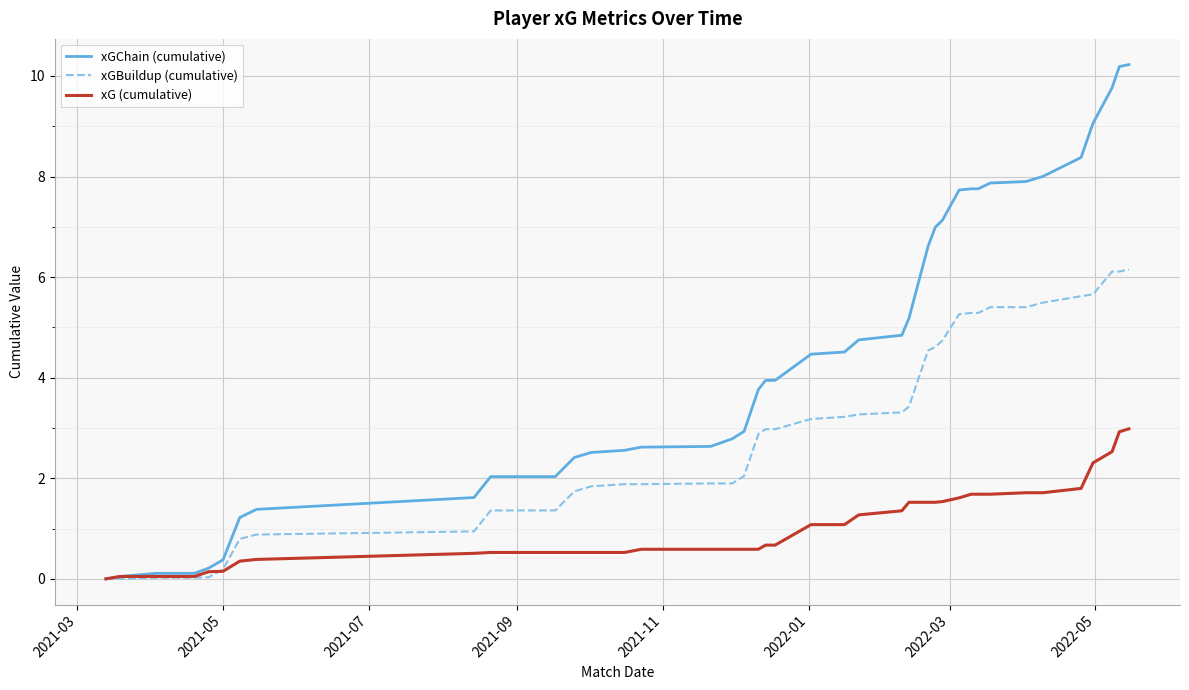

Which series has the largest total across all categories?

xGChain (cumulative)